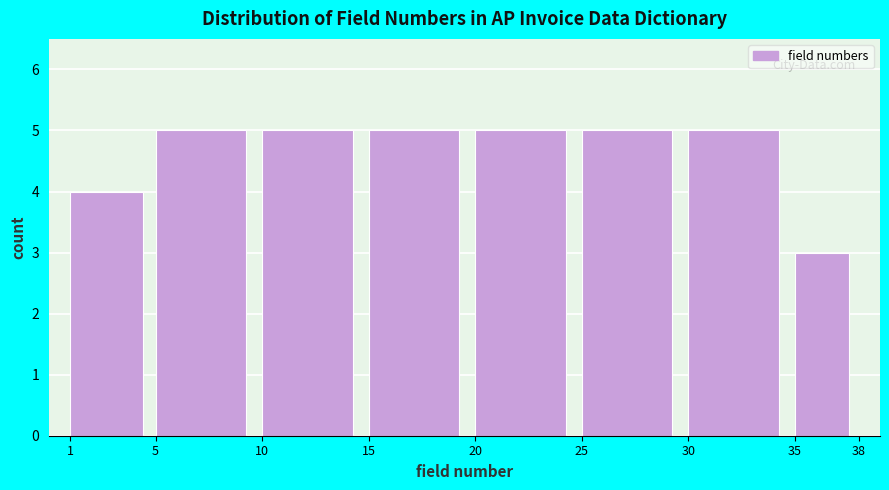

How tall is the bar that spans 25 to 30 on the x-axis? The values are not printed on the chart, so give them approximately, as read against the axis.

5